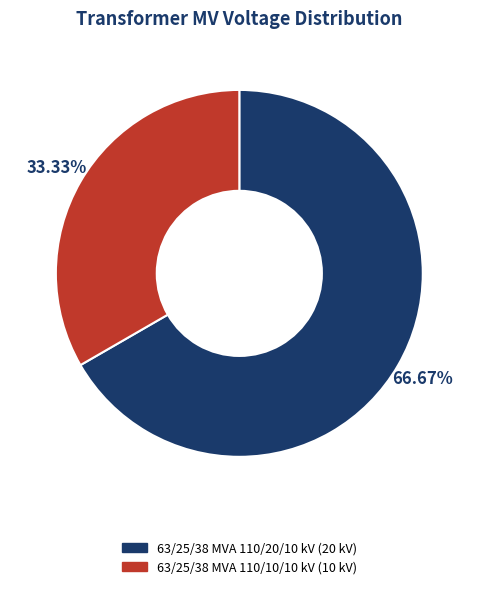

Which category accounts for the majority?

63/25/38 MVA 110/20/10 kV